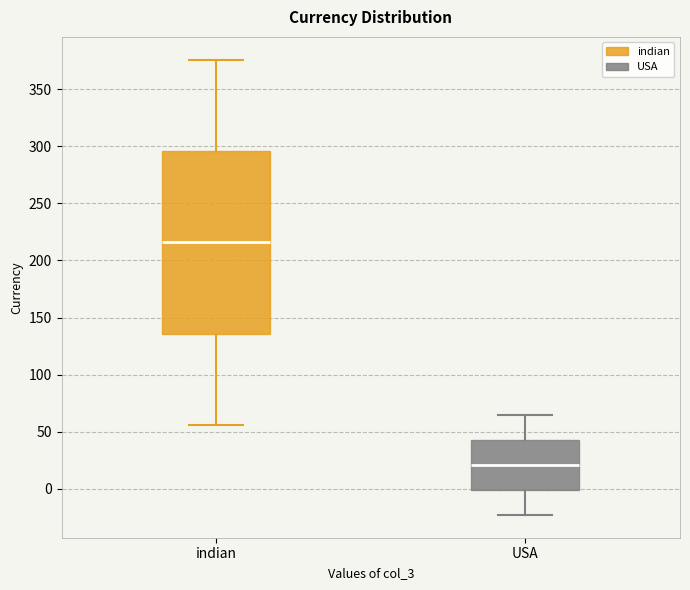

Reading left to right, transcribe this box plot: for each box, give where its median line is, the range the box spans, and where its two whiskers end, as read against the y-axis. The values are not printed on the chart, so give them approximately, as read against the axis.

indian: median 215, box 135 to 295, whiskers 55 to 375
USA: median 20, box 0 to 45, whiskers -25 to 65